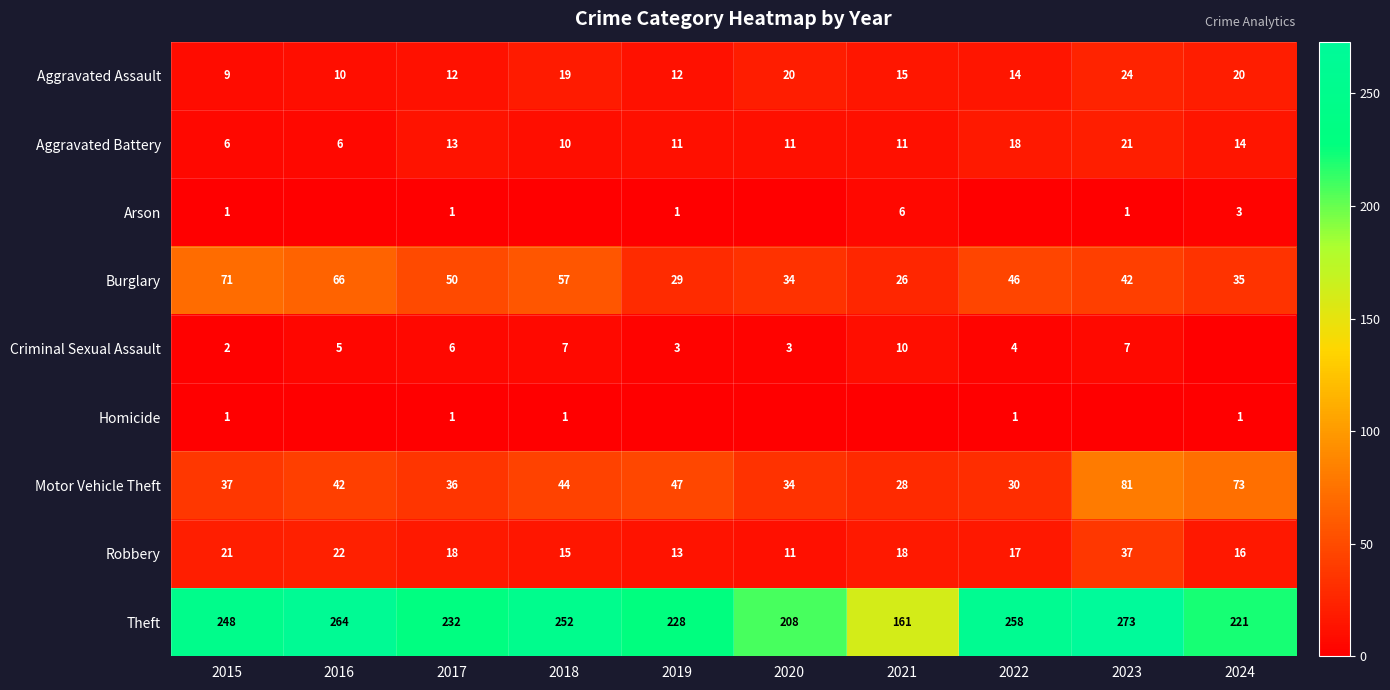

Between 2018 and 2022, which is larger?

2018